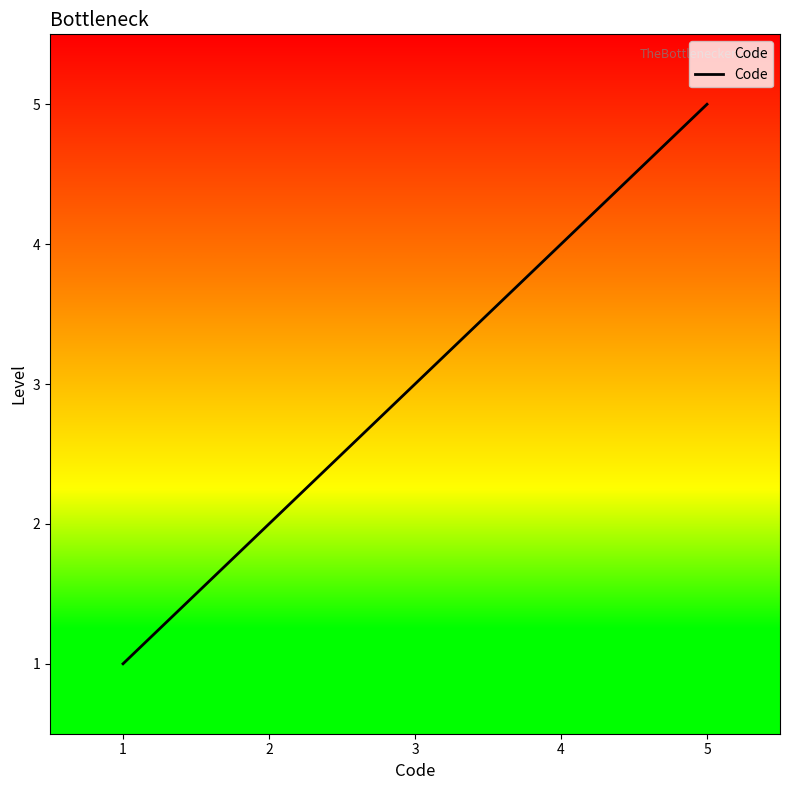

Is it true that the value at 5 is 5?

True